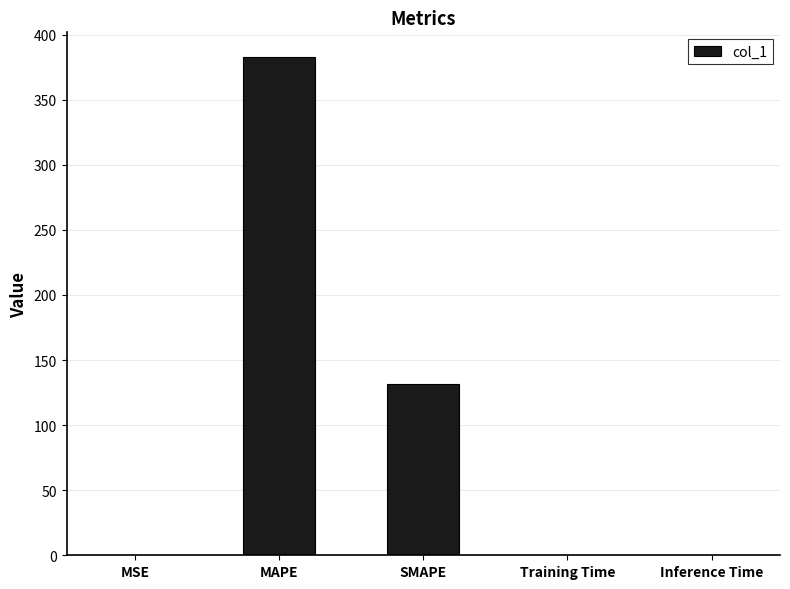

True or false: the data shows 97.7 at MAPE.

False